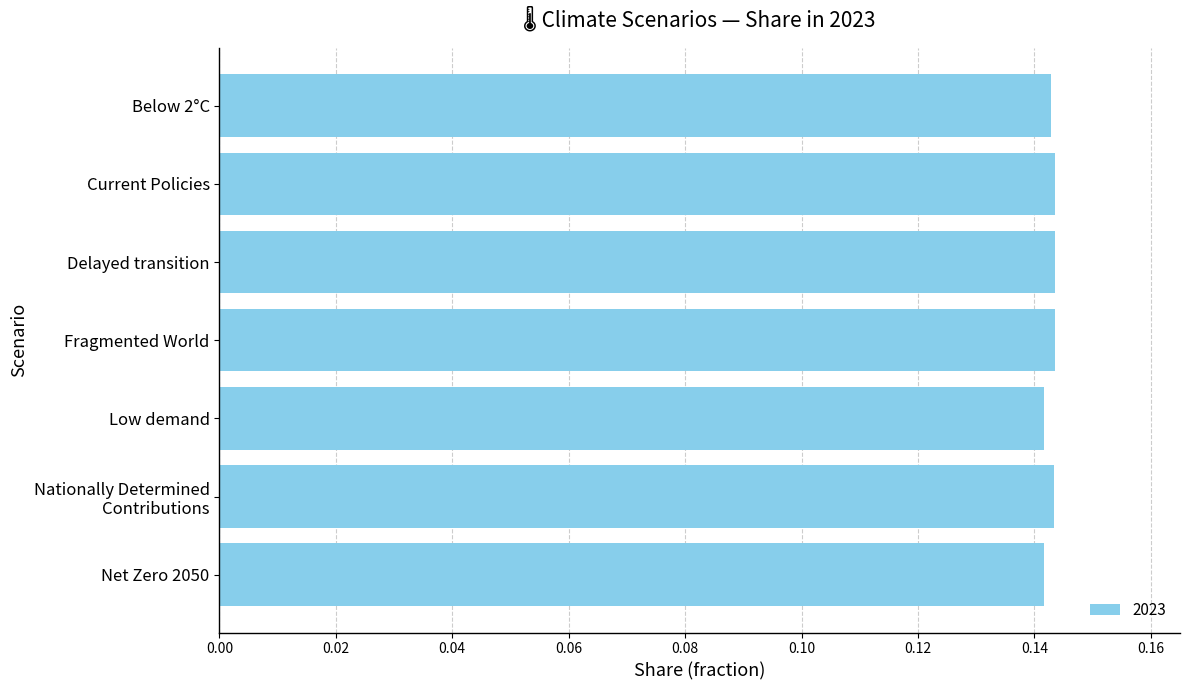

What is the label of the 1st bar from the top?

Below 2°C